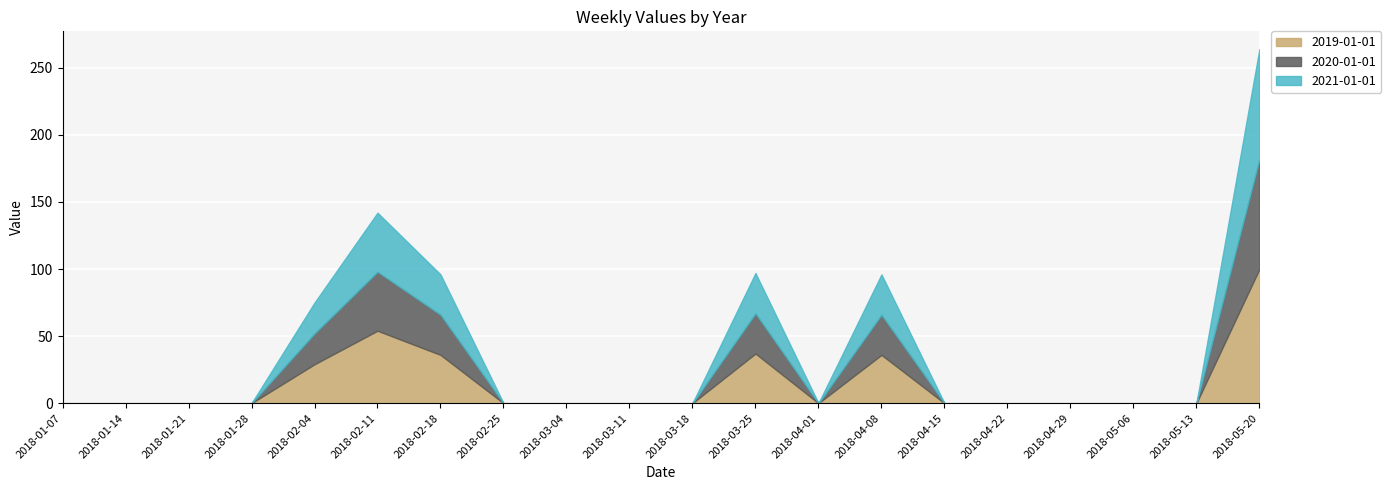

What is the label of the 19th point from the right?

2018-01-14